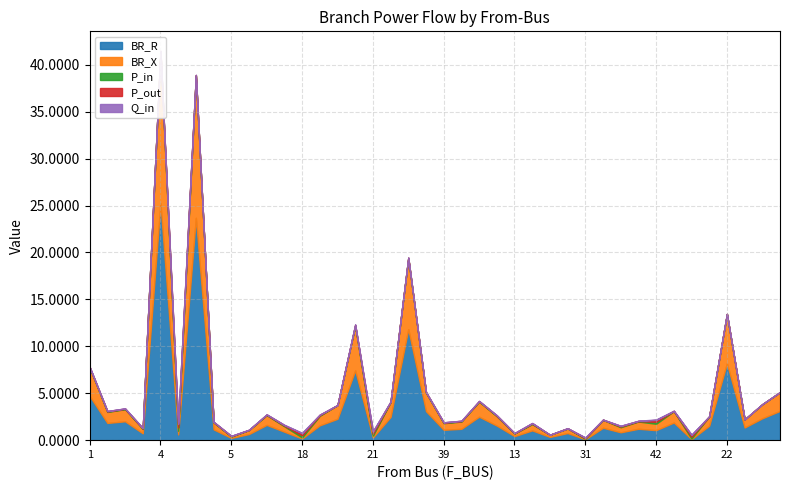

How many series are shown in this chart?

5